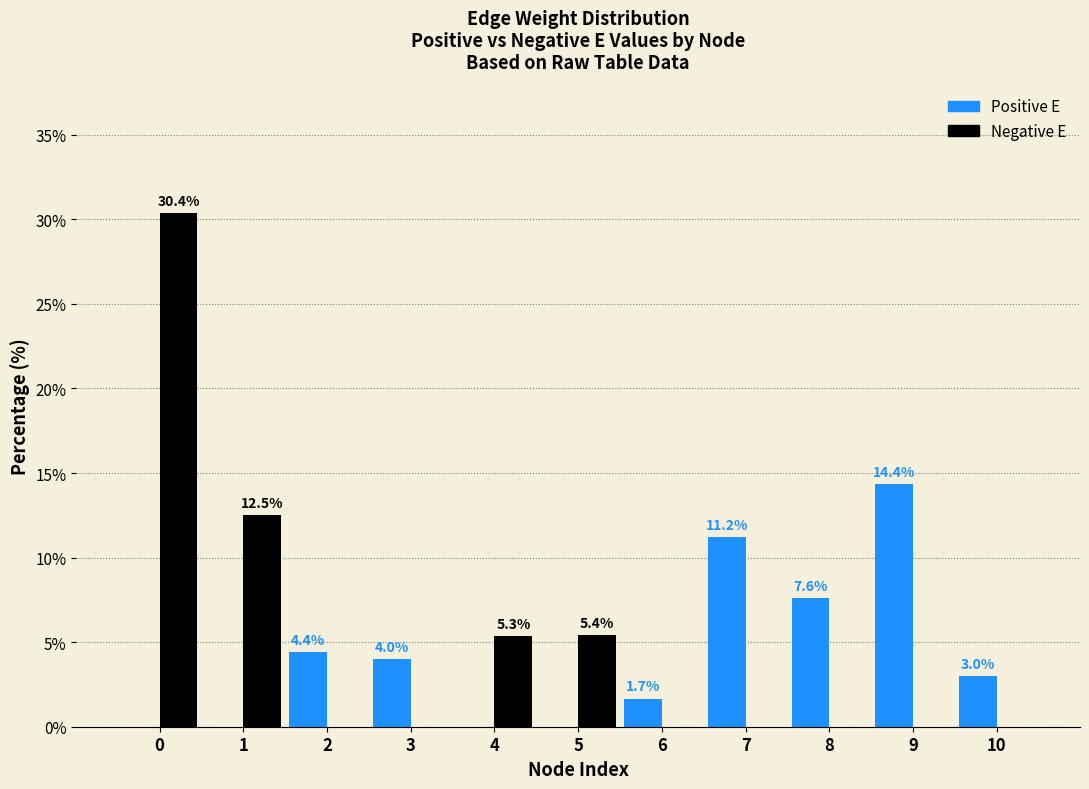

Are the bars horizontal?

No